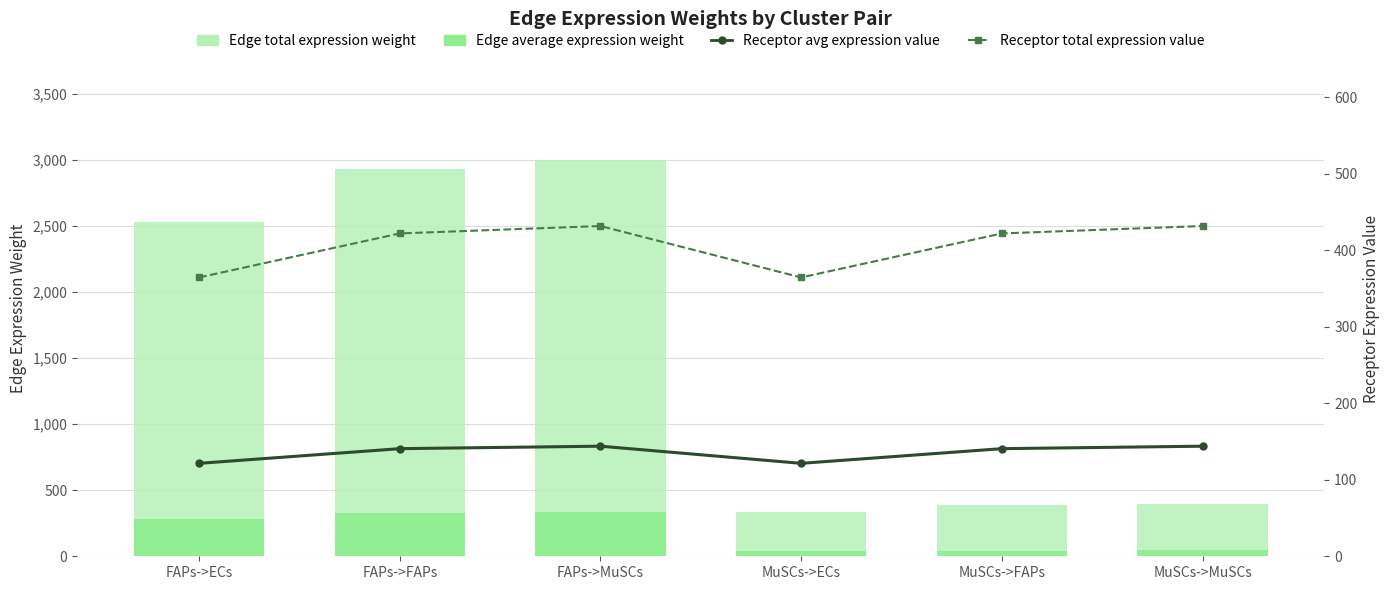

How many values in the Edge average expression weight series are below 281?

3